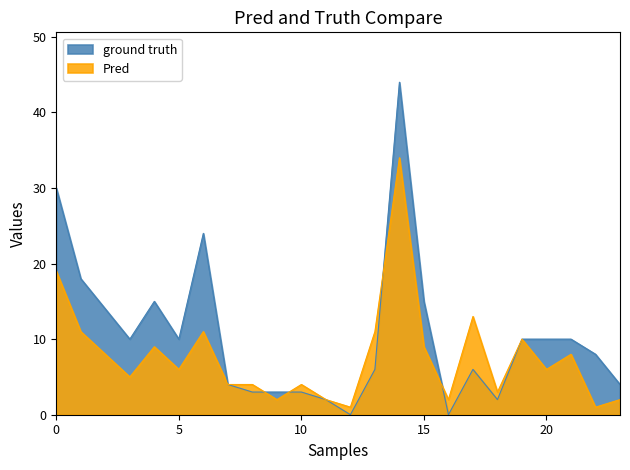

What is the maximum value shown in the chart?

44